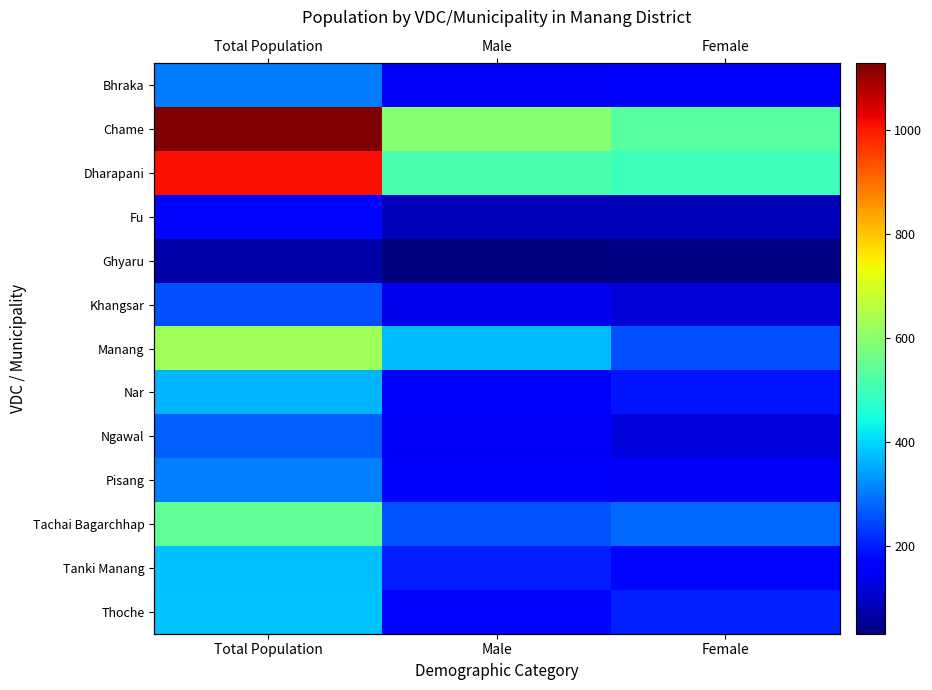

At which label is Manang closest to 443?

Male